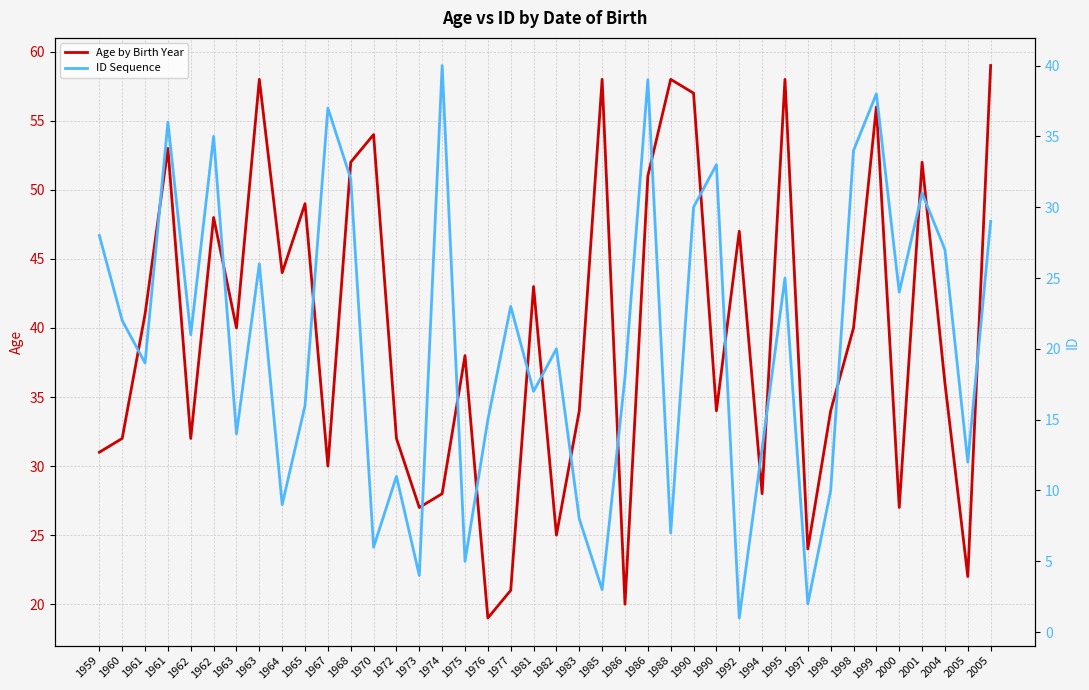

Is this an area chart (filled region under the line)?

No